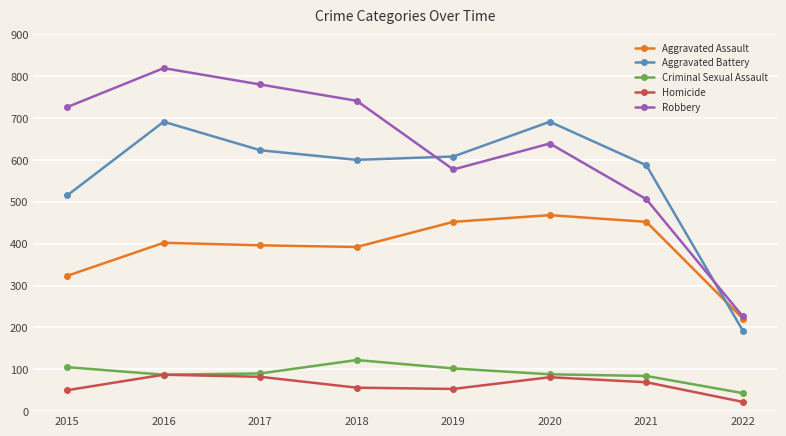

At which label does Criminal Sexual Assault reach its minimum?

2022